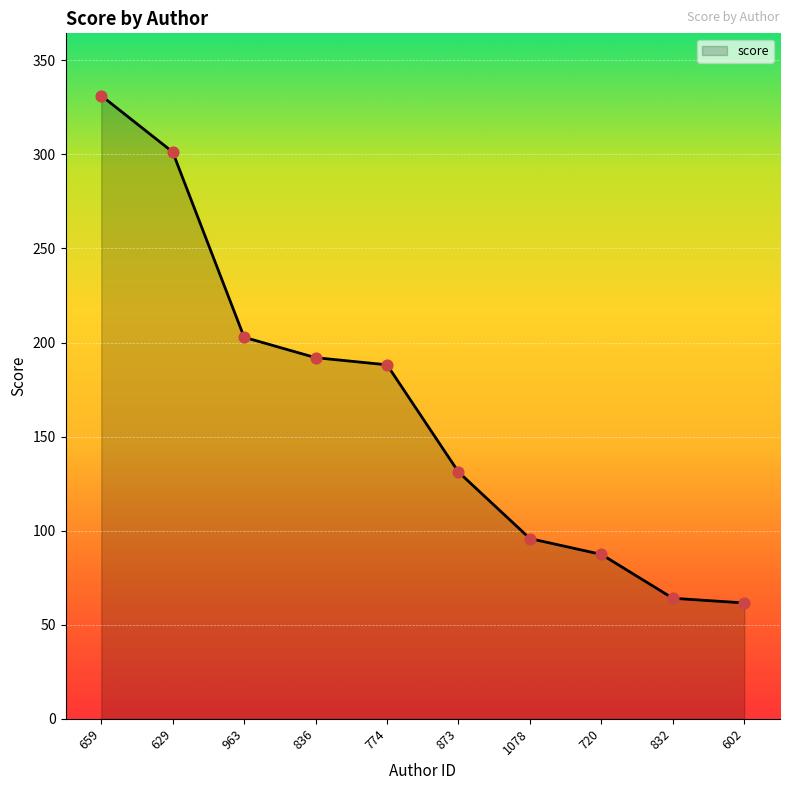

Between 774 and 836, which is larger?

836